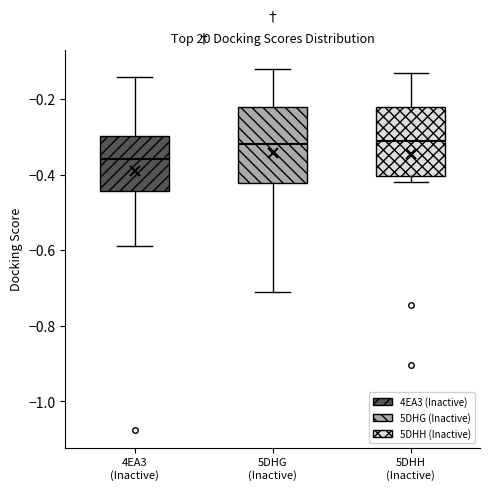

Which box has the lowest median line?

4EA3 (Inactive)